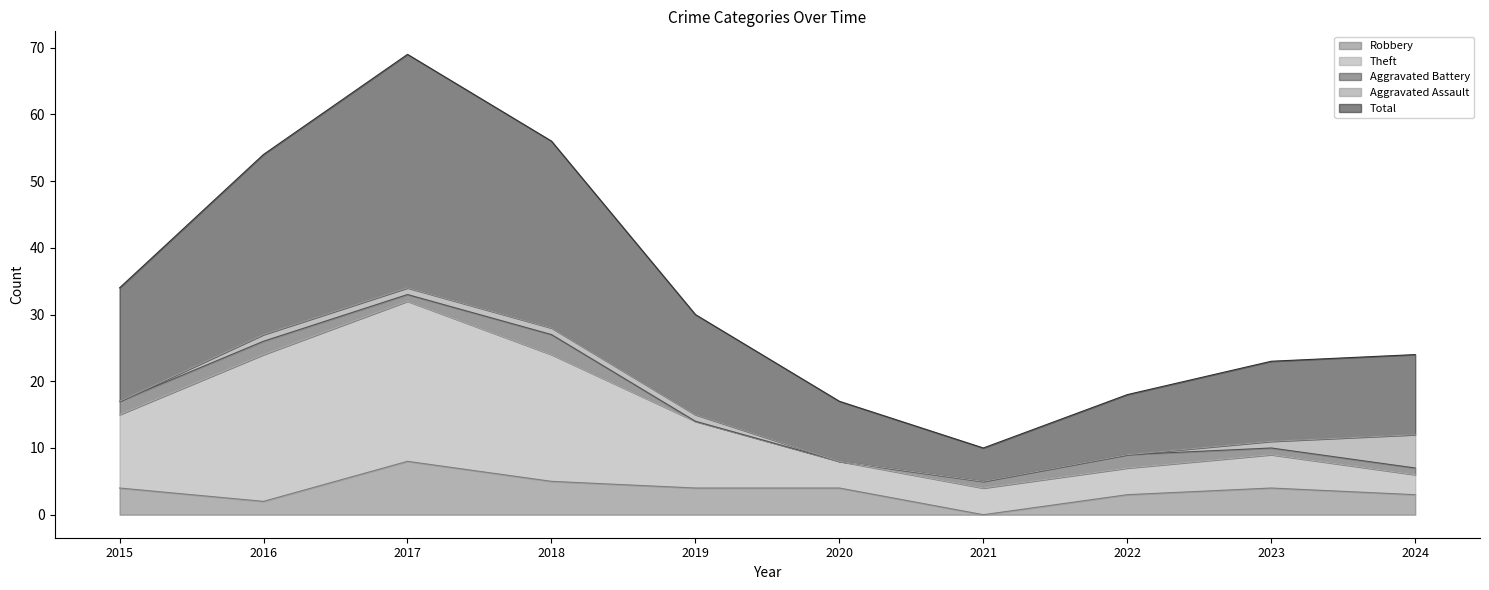

True or false: Robbery and Theft intersect in this chart.

False